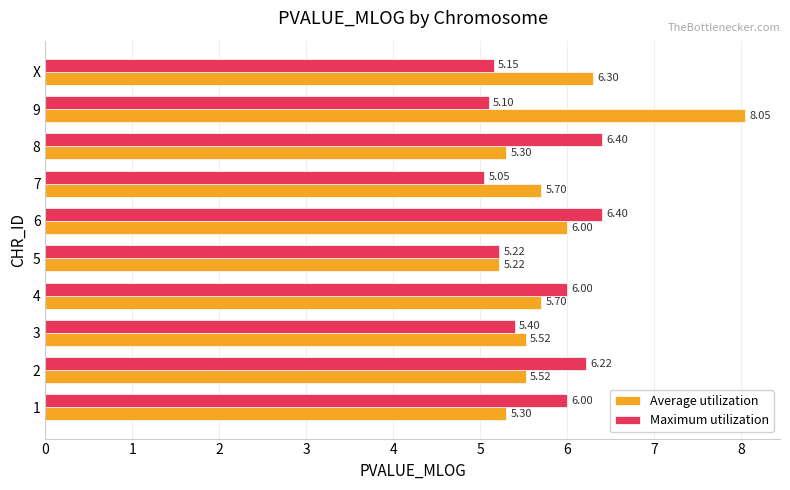

What is the sum of all Average utilization values?

58.6